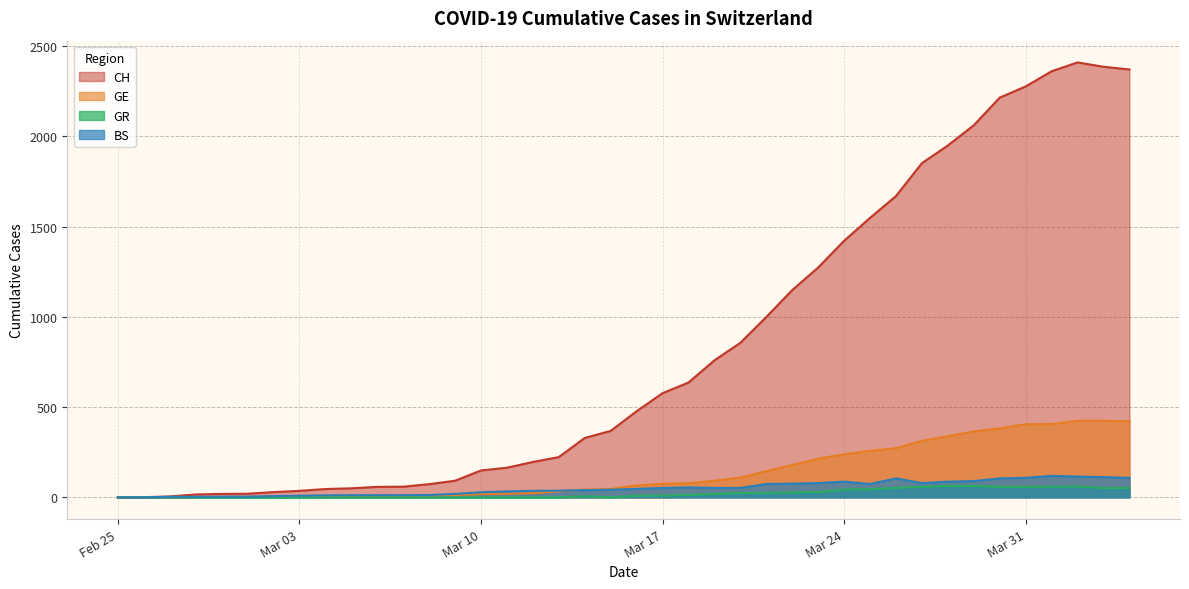

True or false: GE has more than 2 points higher than both neighbors.

False